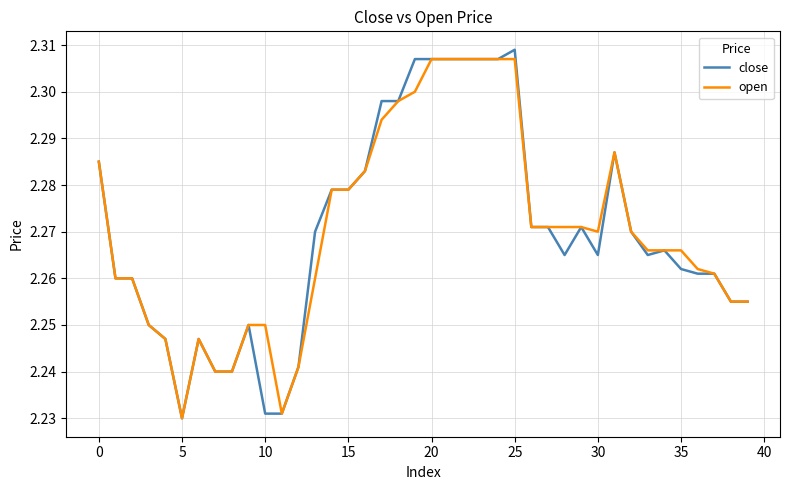

Which series has the widest spread of values?

close